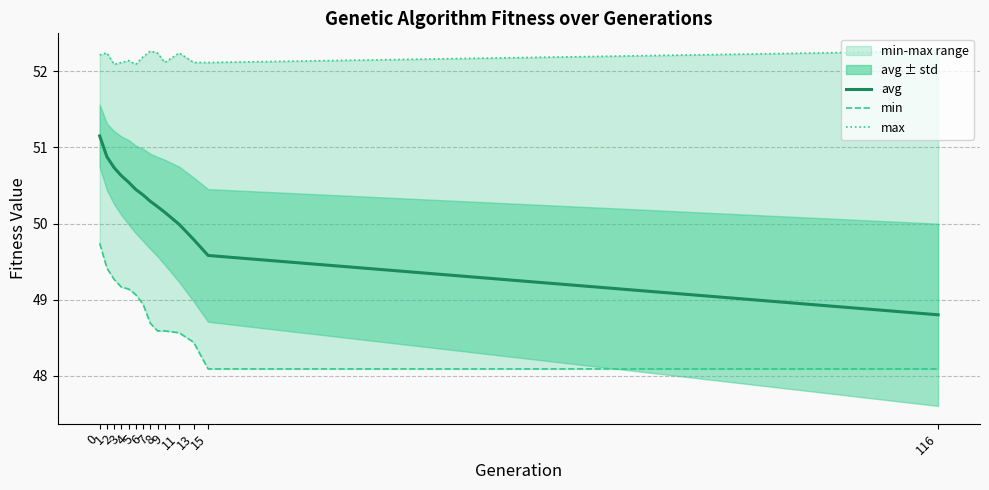

What is the spread (max minus min) of values at 6?

3.2